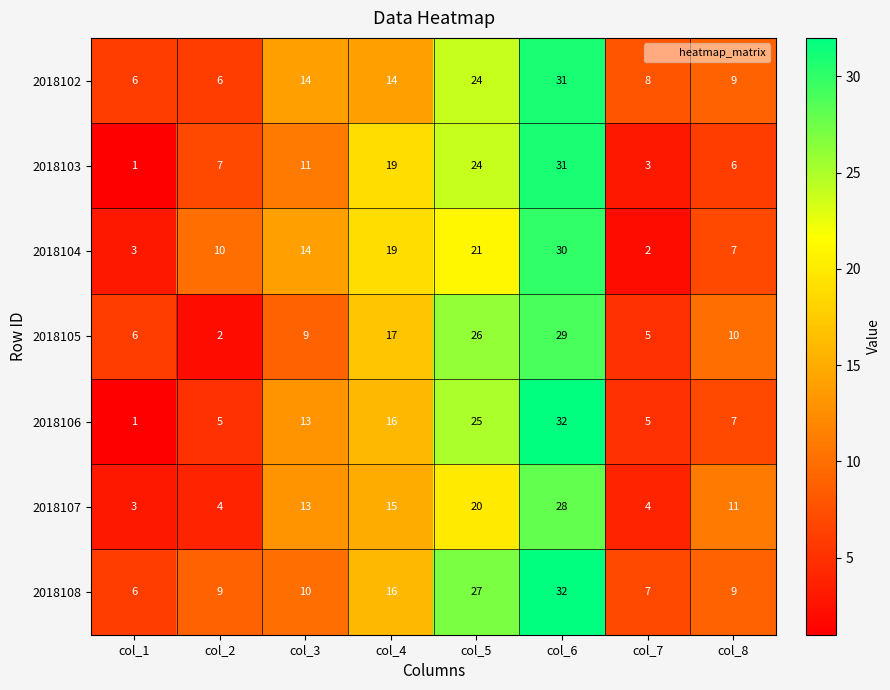

What is the total value across all series at col_6?

213